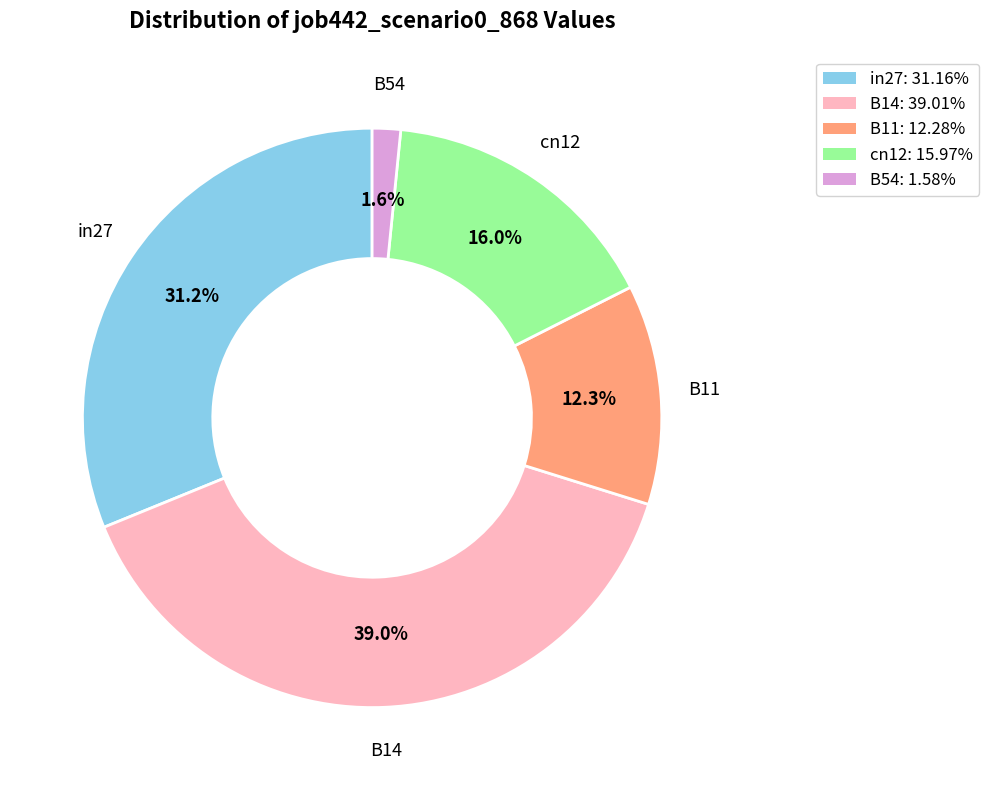

Which slice is the smallest?

B54